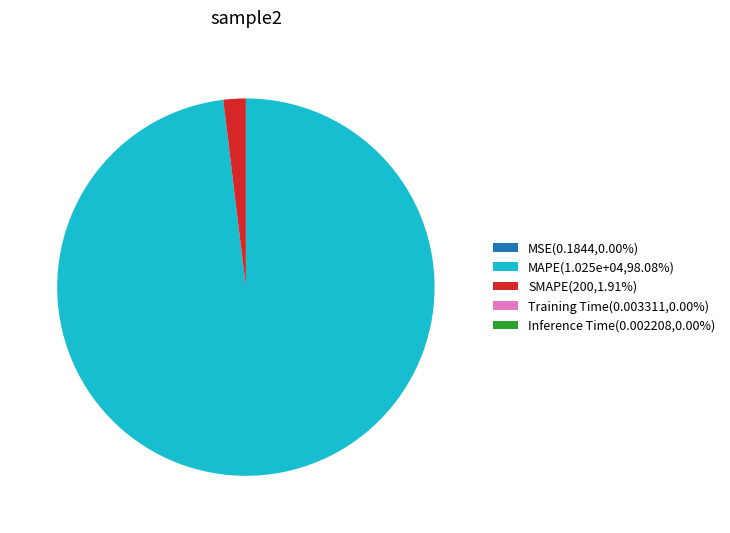

Does any single category account for the majority?

Yes